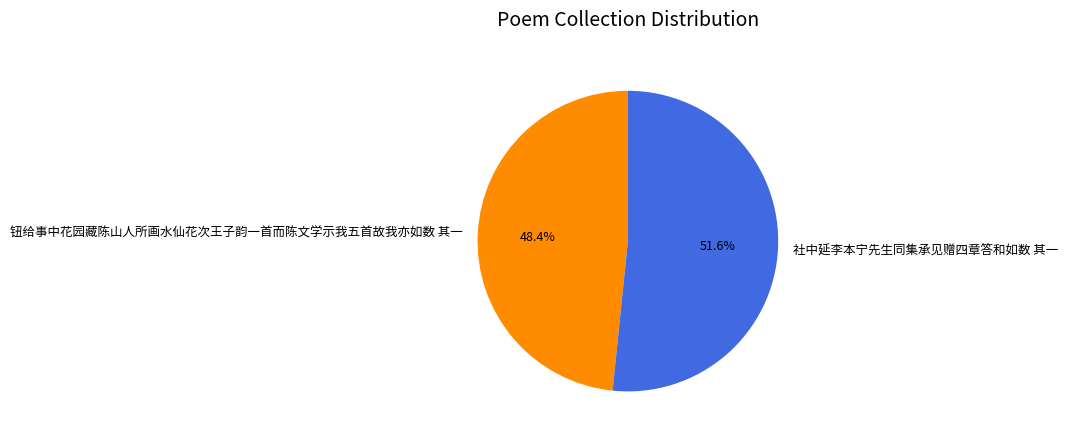

What is the total percentage of 社中延李本宁先生同集承见赠四章答和如数 其一 and 钮给事中花园藏陈山人所画水仙花次王子韵一首而陈文学示我五首故我亦如数 其一?

100.0%